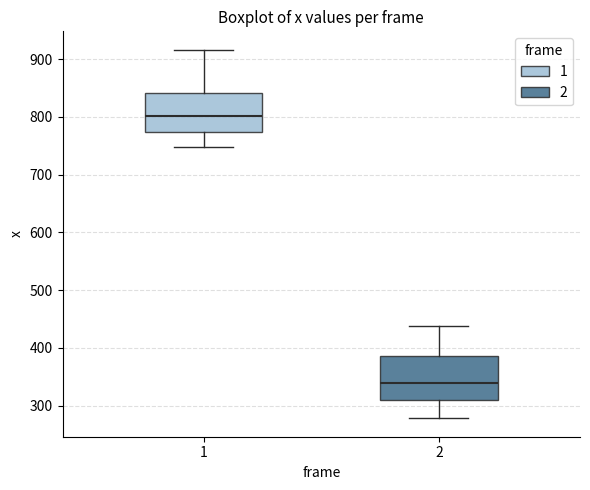

Reading left to right, read every box against the y-axis: the position of its median line, the range the box covers, and the ends of its whiskers. The values are not printed on the chart, so give them approximately, as read against the axis.

1: median 800, box 770 to 840, whiskers 750 to 920
2: median 340, box 310 to 390, whiskers 280 to 440